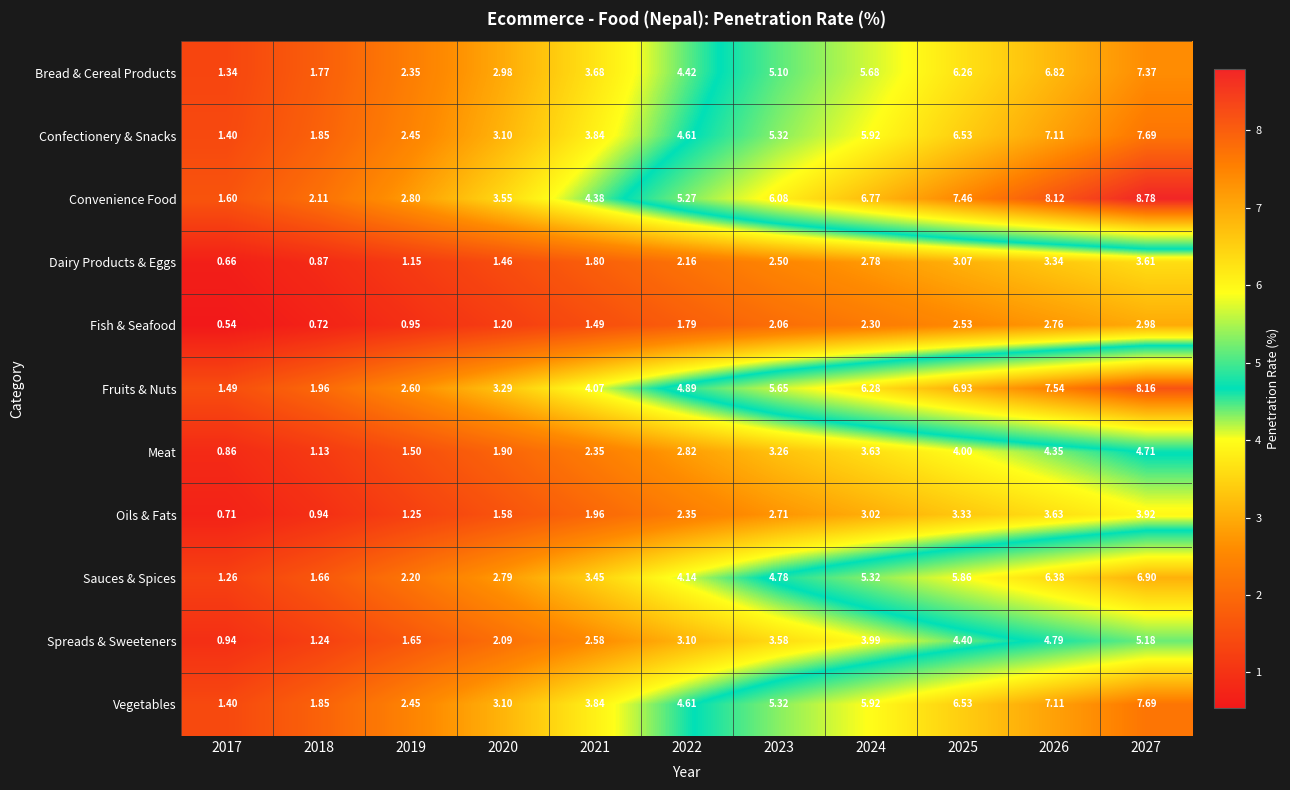

Which series has the largest total across all categories?

Convenience Food